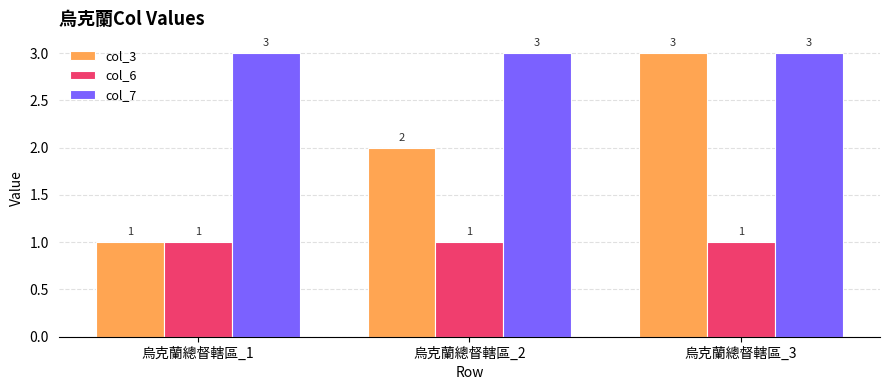

Reading right to left, extract all data points from this chart.

col_3: 烏克蘭總督轄區_3=3	烏克蘭總督轄區_2=2	烏克蘭總督轄區_1=1
col_6: 烏克蘭總督轄區_3=1	烏克蘭總督轄區_2=1	烏克蘭總督轄區_1=1
col_7: 烏克蘭總督轄區_3=3	烏克蘭總督轄區_2=3	烏克蘭總督轄區_1=3